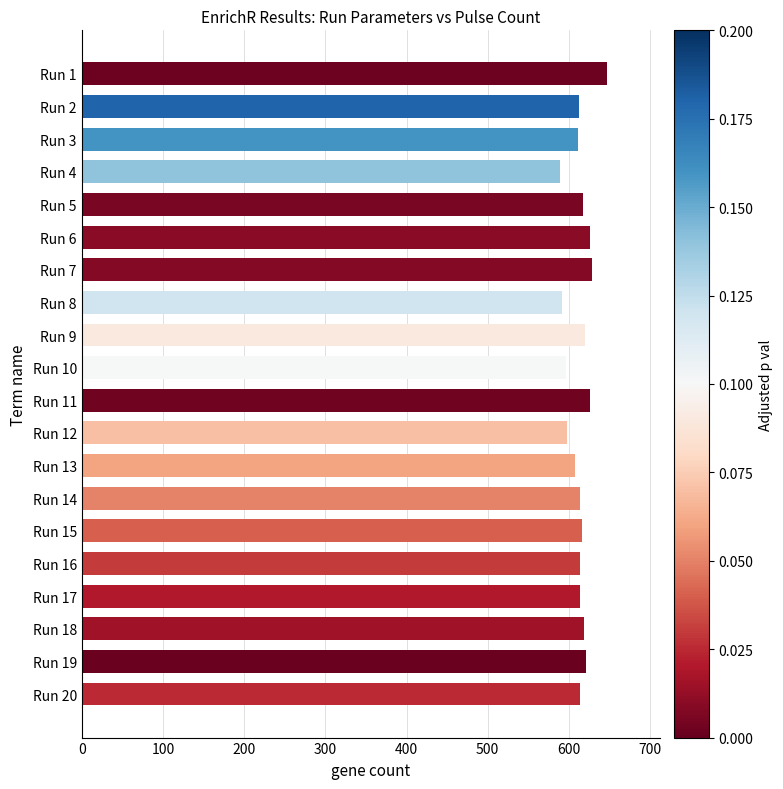

The value at Run 6 is 626. True or false?

True